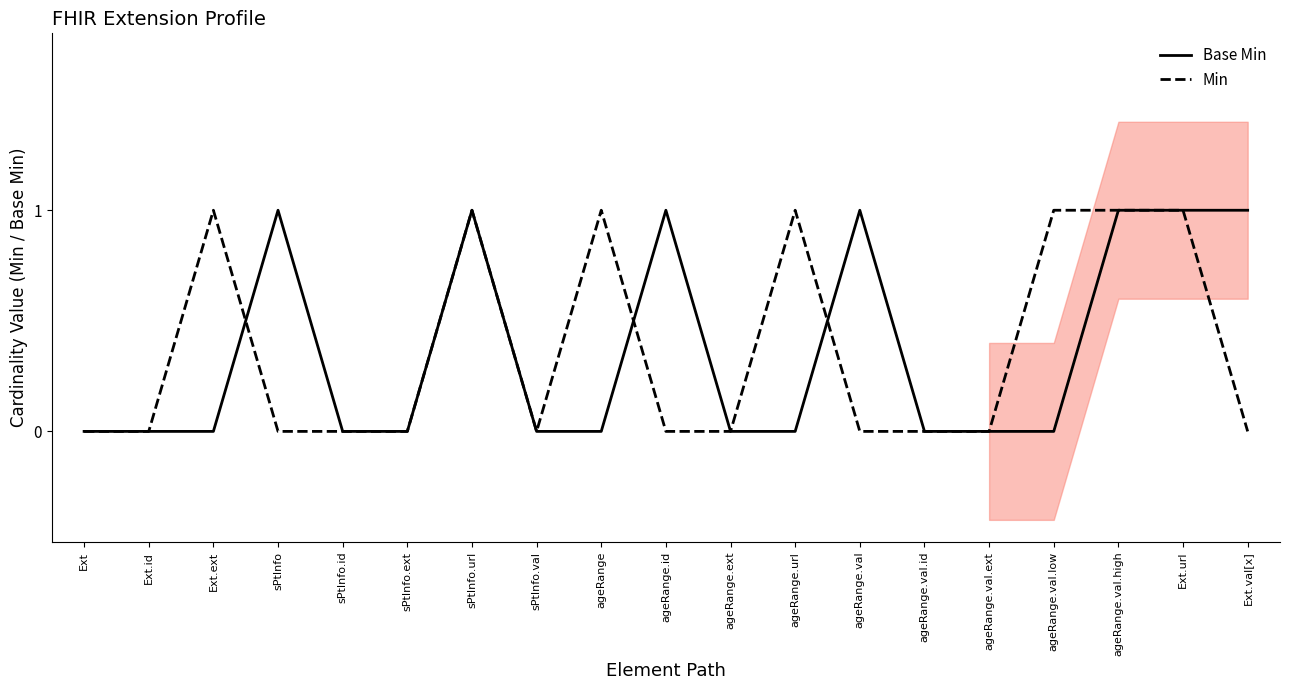

Read the Base Min value at ageRange.id.

1